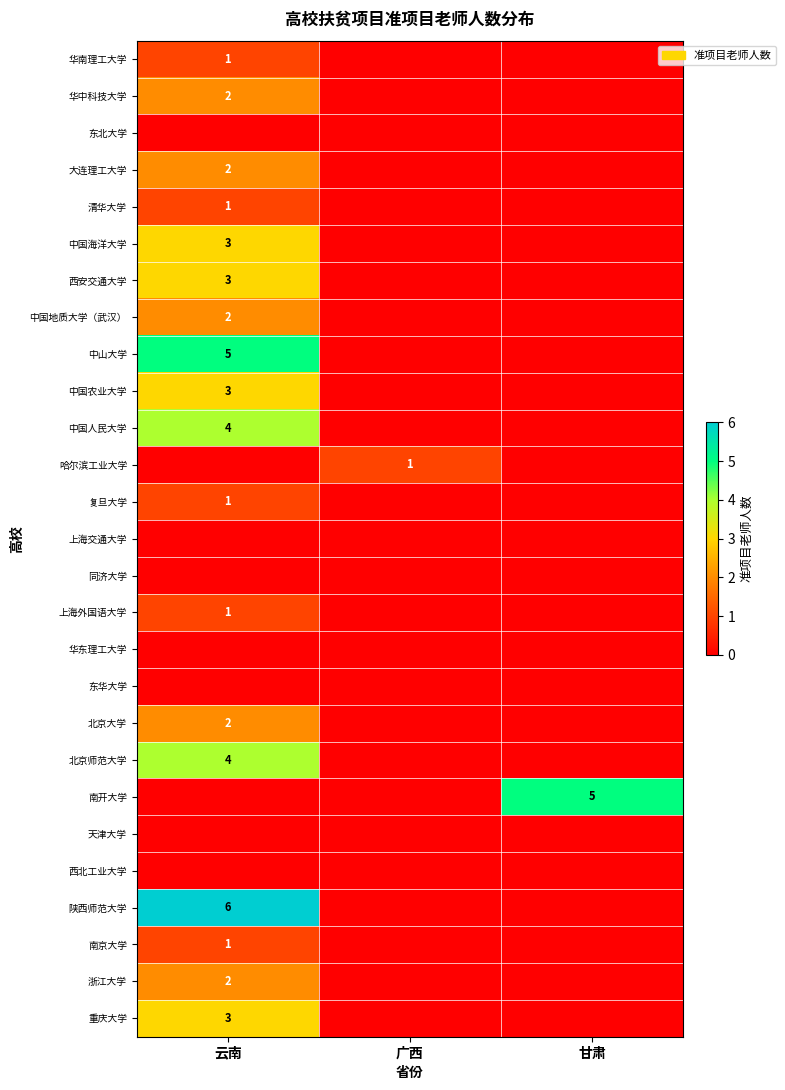

Is the value of 华东理工大学 at 甘肃 greater than the value of 复旦大学 at 广西?

No